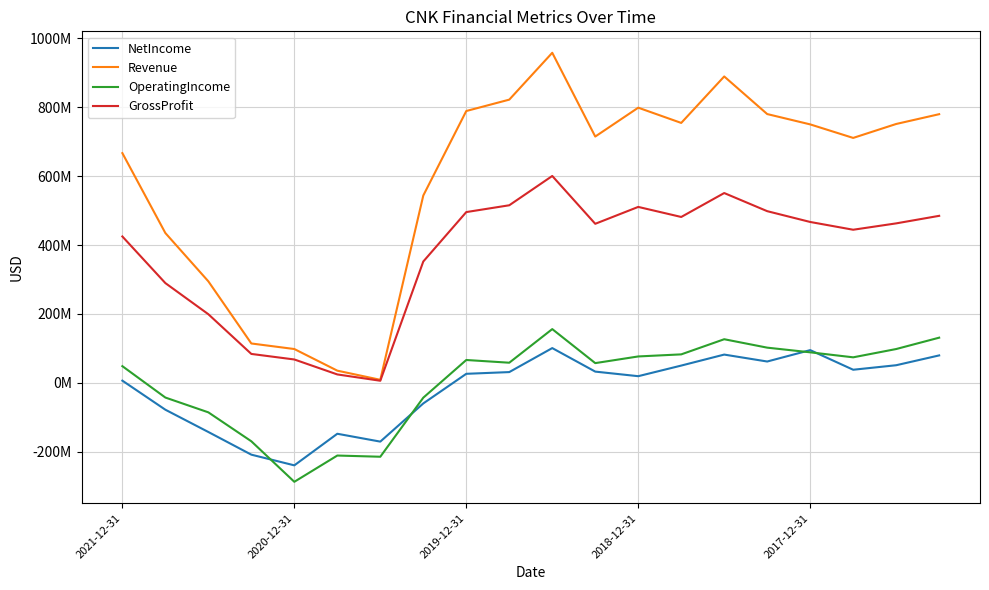

Is this an area chart (filled region under the line)?

No